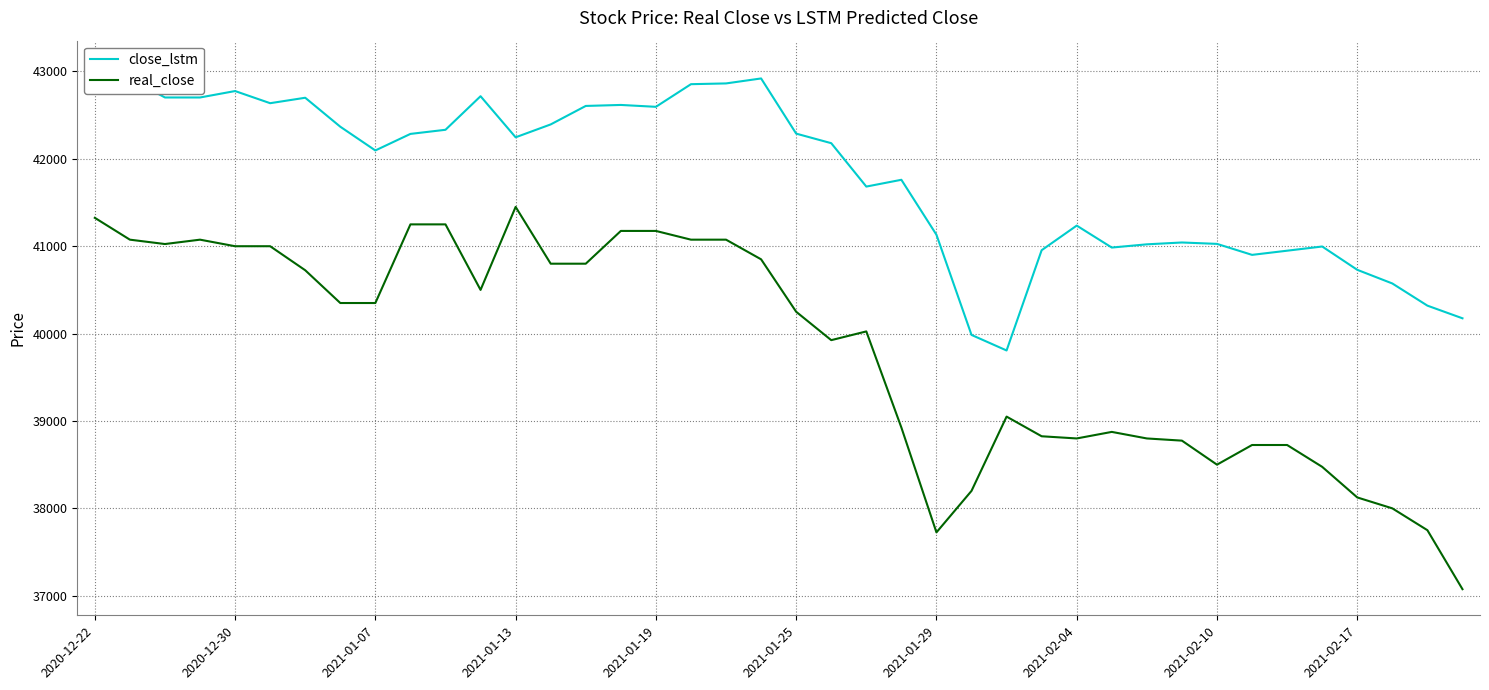

What position from the right is 34?

6